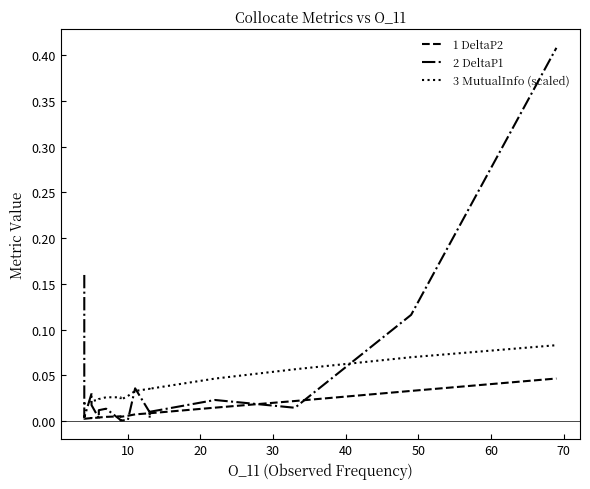

What are all the series names shown in the legend?

1 DeltaP2, 2 DeltaP1, 3 MutualInfo (scaled)